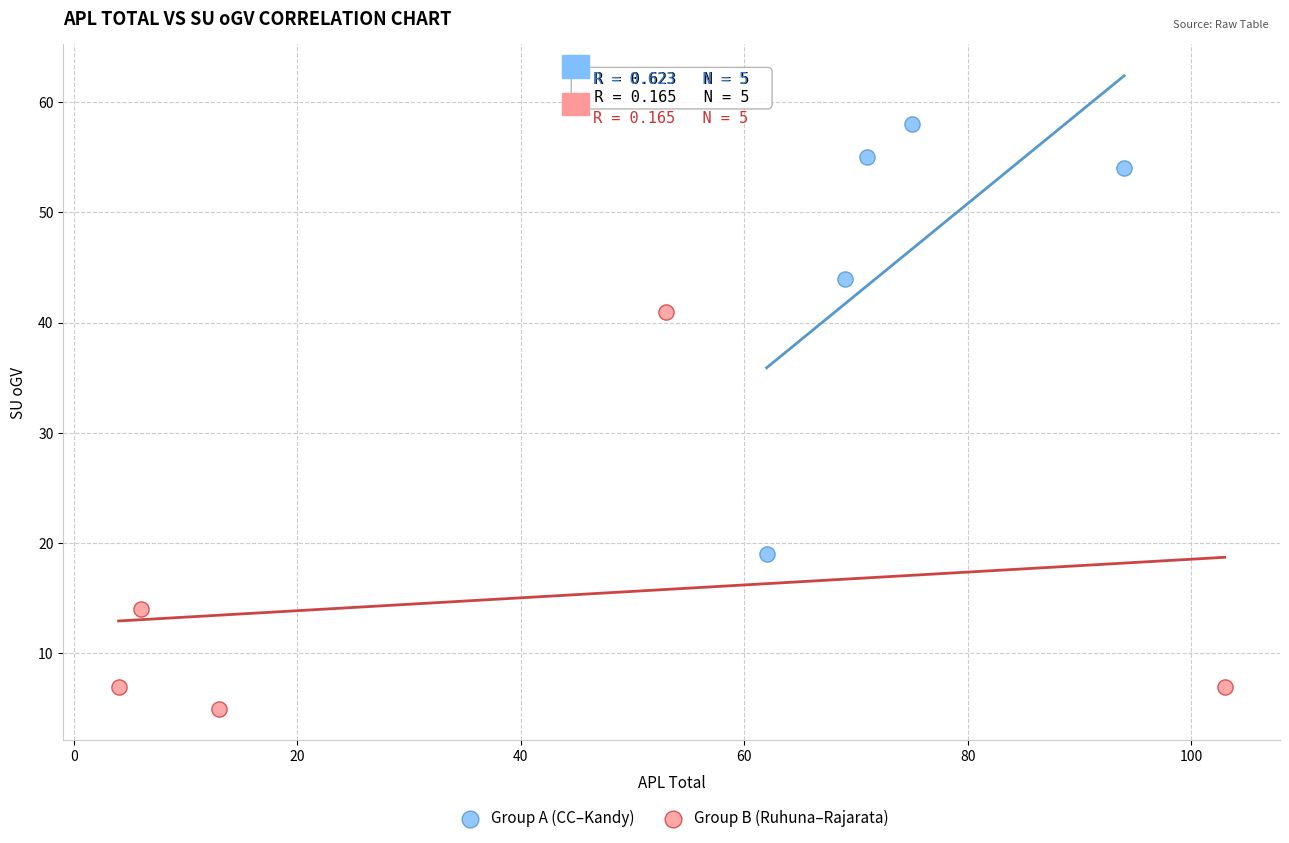

Which series reaches the maximum Y coordinate?

Group A (CC–Kandy)